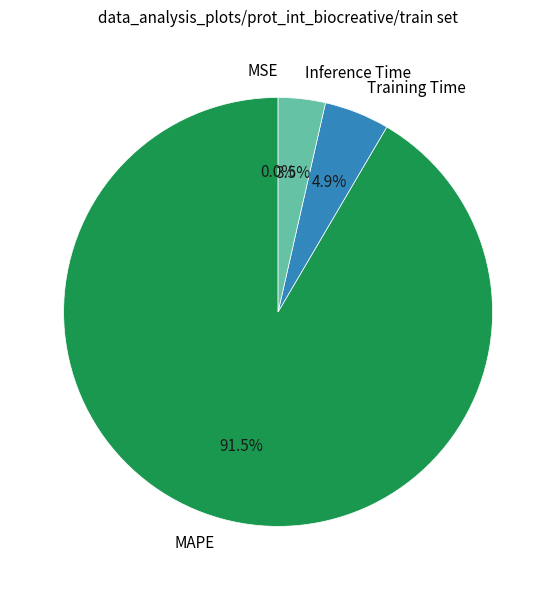

Does Training Time represent more than half of the total?

No